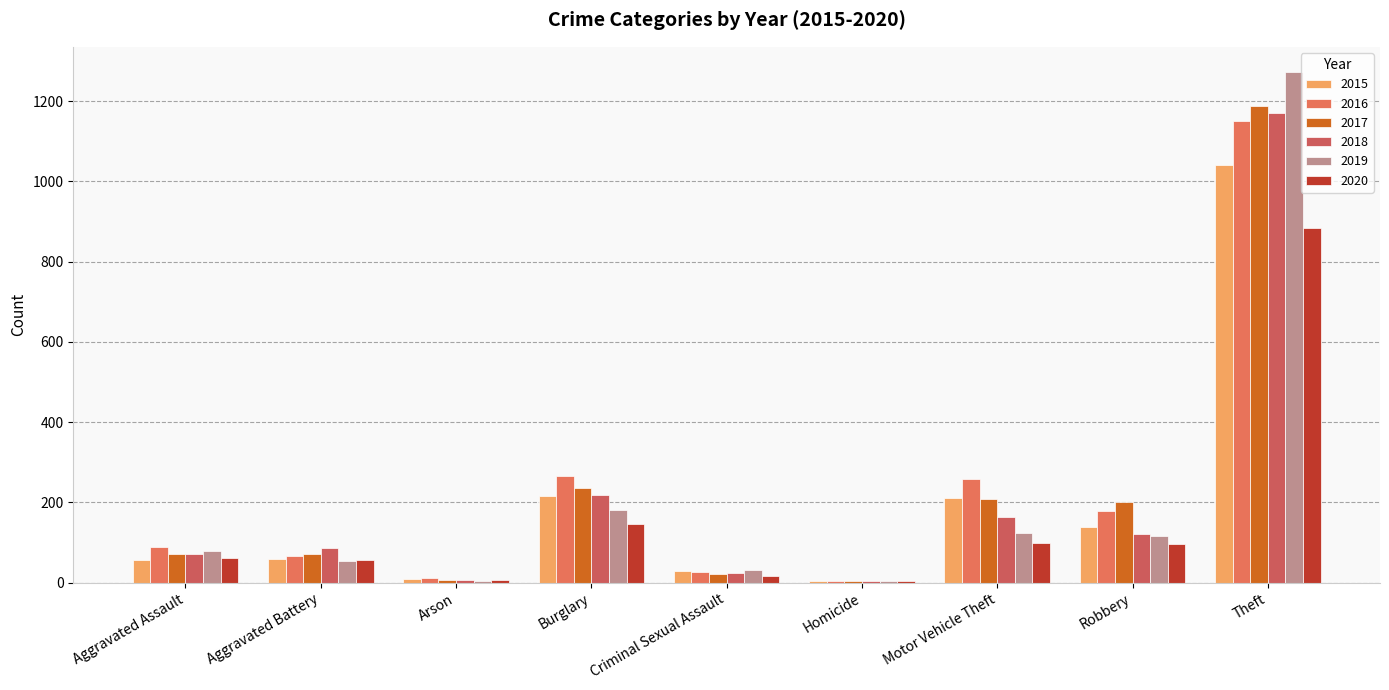

Which category has the highest value across all series?

Theft